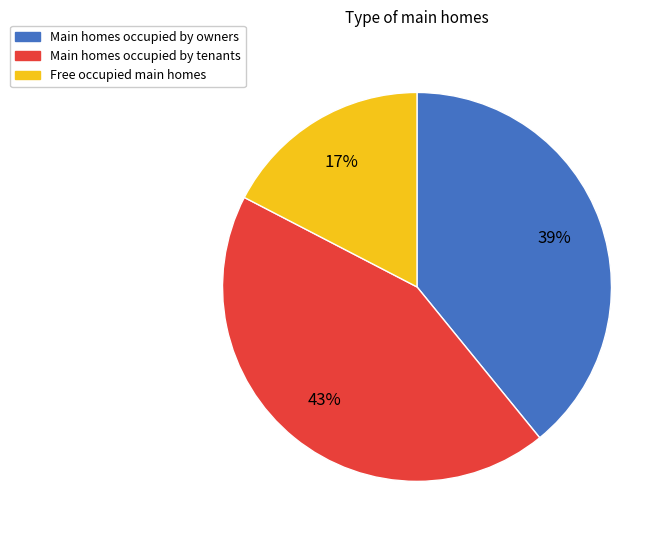

Is there a majority slice in this chart?

No